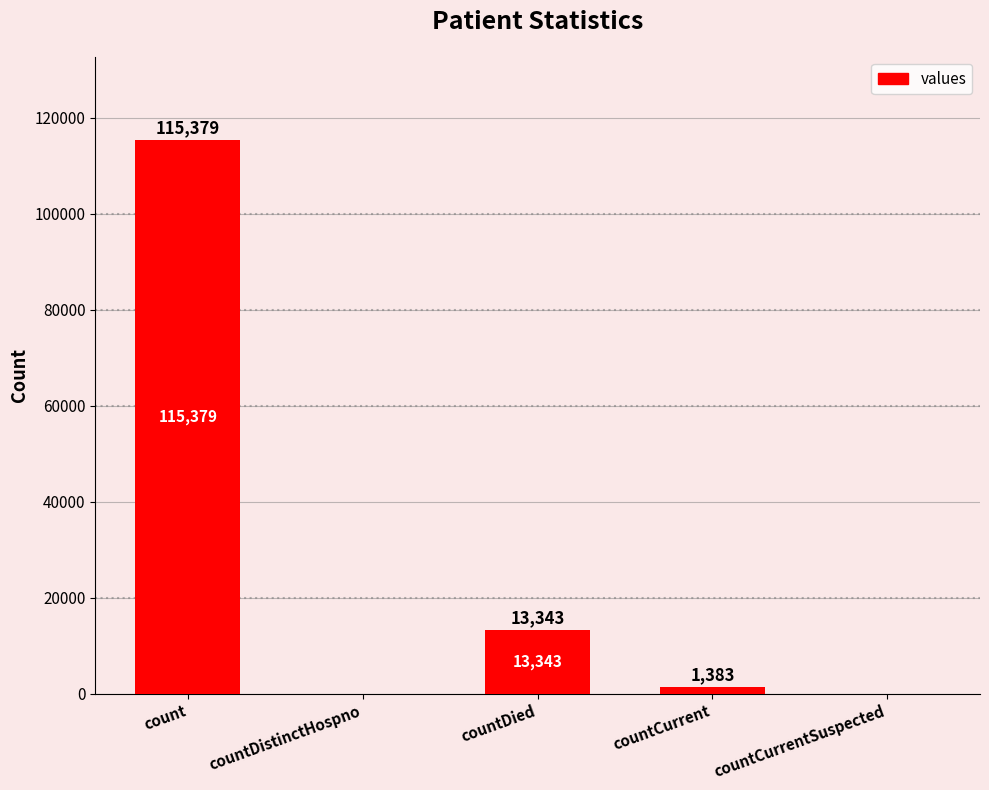

Are the bars horizontal?

No